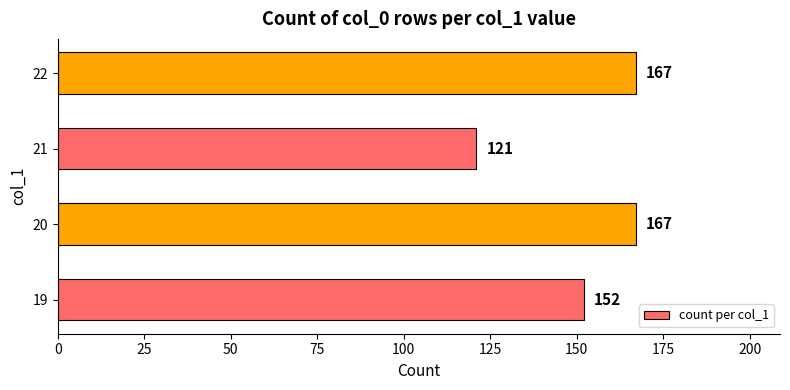

Are the bars horizontal?

Yes